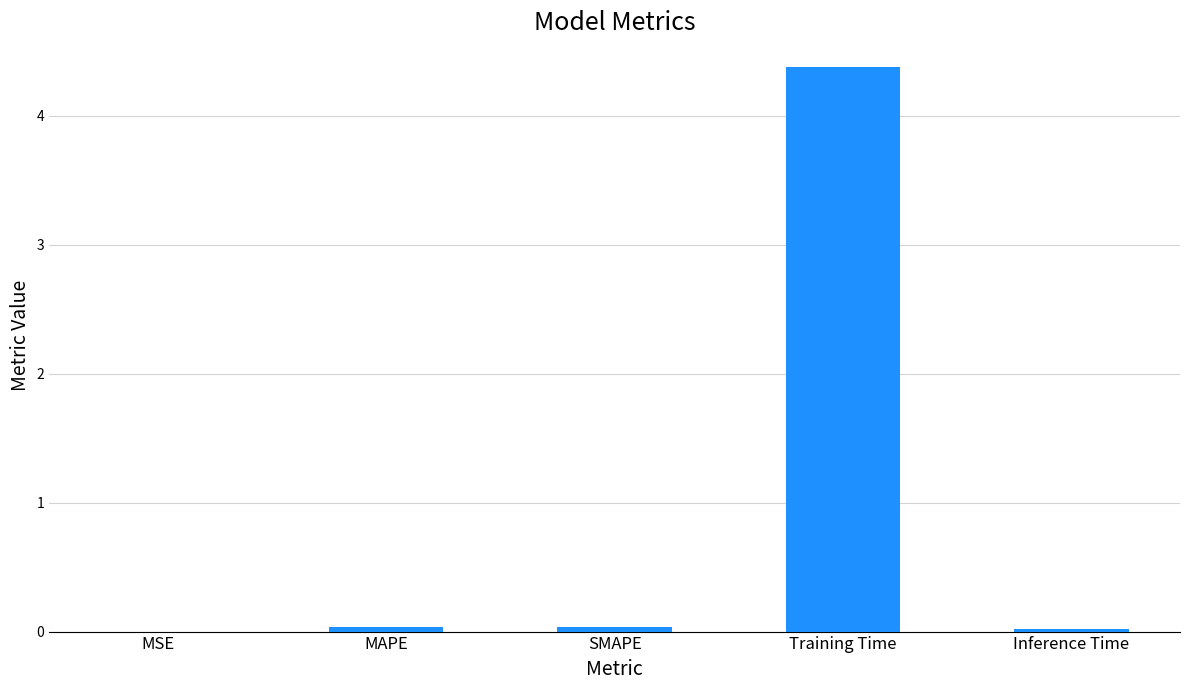

What is the maximum value shown in the chart?

4.4